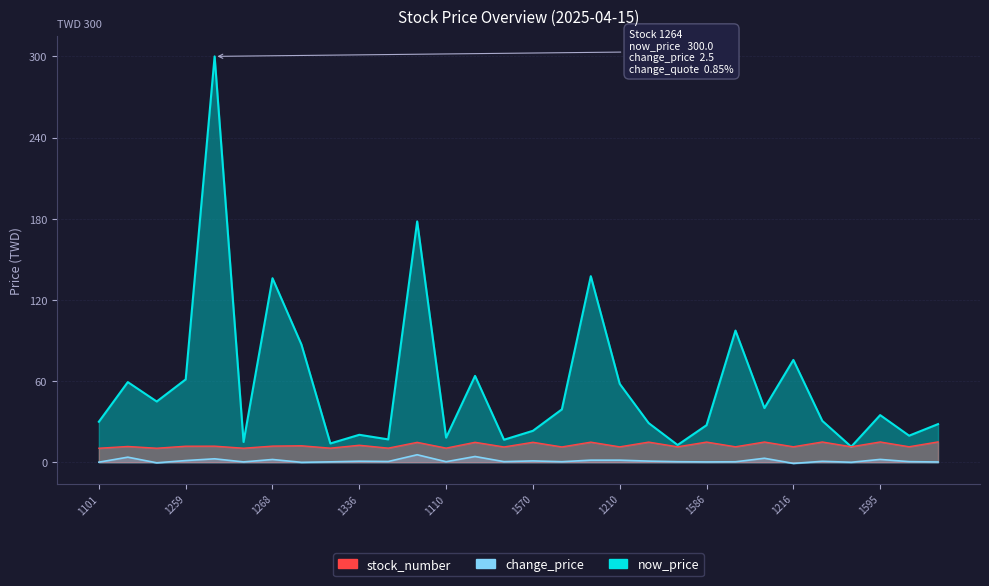

Rank the series at 1264 from highest to lowest value.

now_price, stock_number, change_price